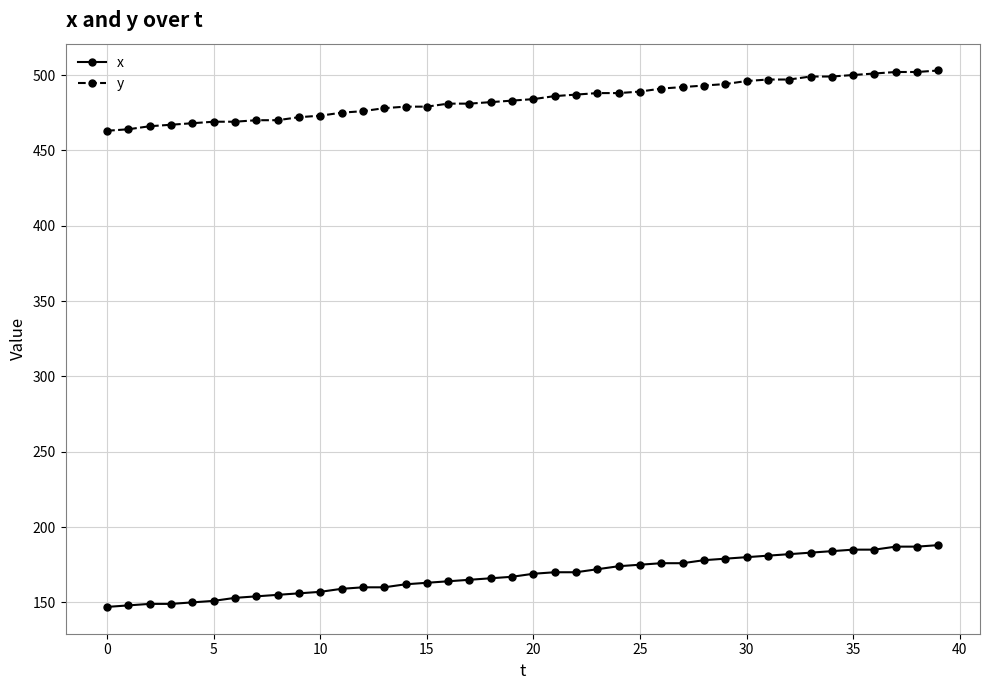

What are all the series names shown in the legend?

x, y